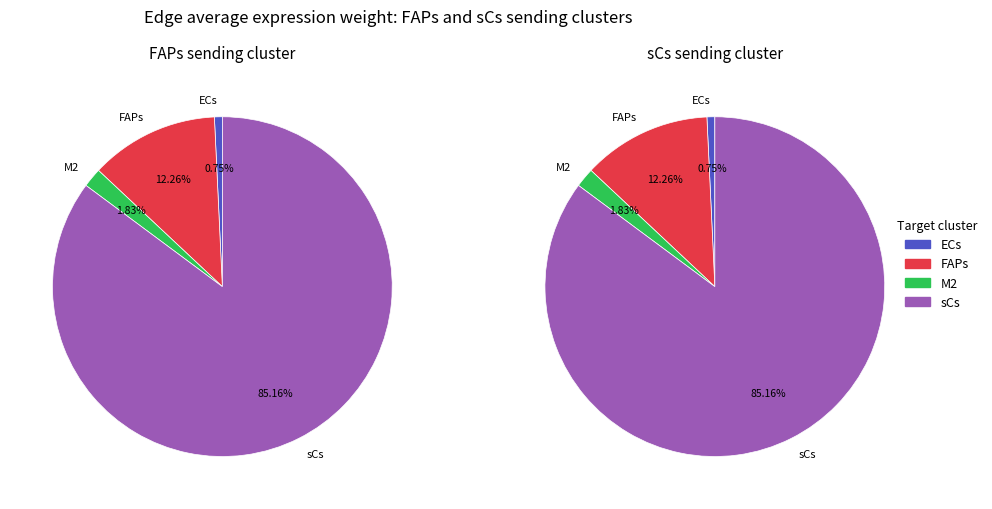

To the nearest percent, what is the difference between the largest and smallest slice percentages?

84%